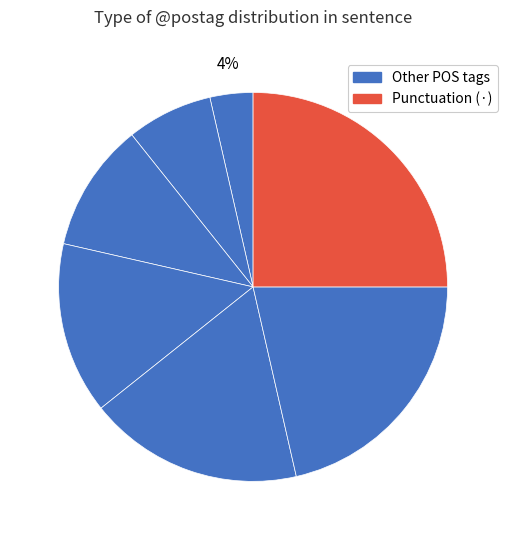

To the nearest percent, what is the average slice percentage?

14%